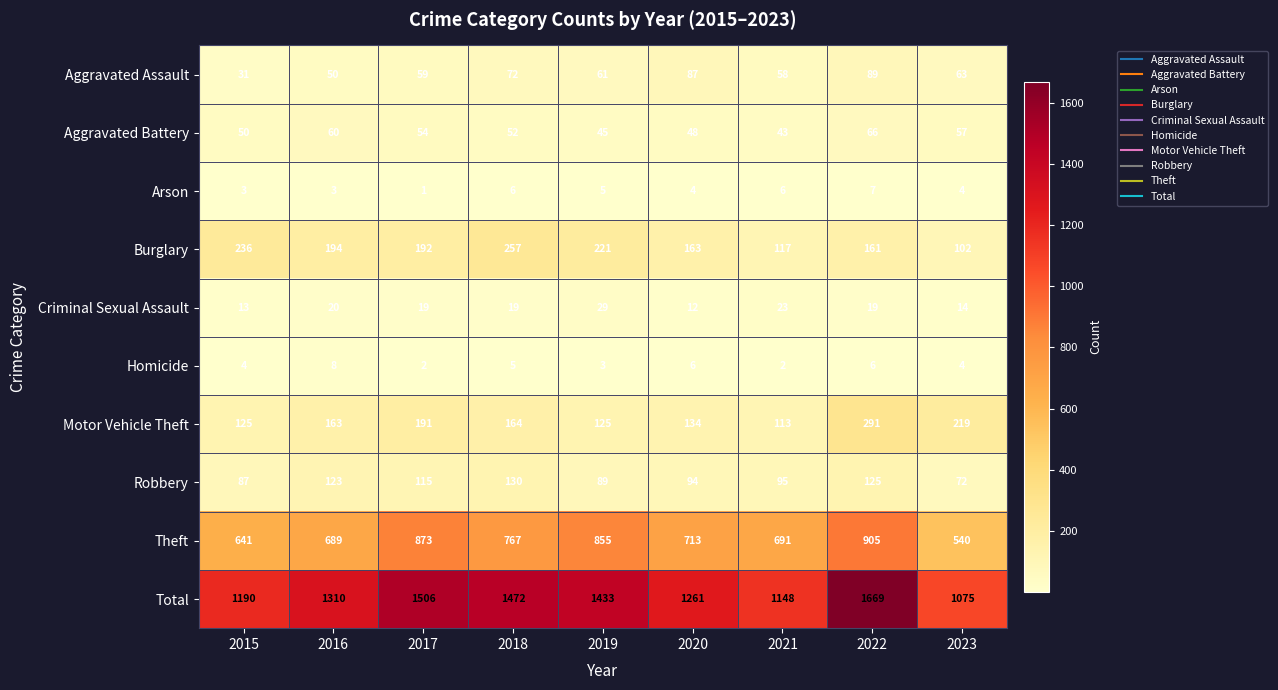

At which label does Robbery first exceed 95?

2016